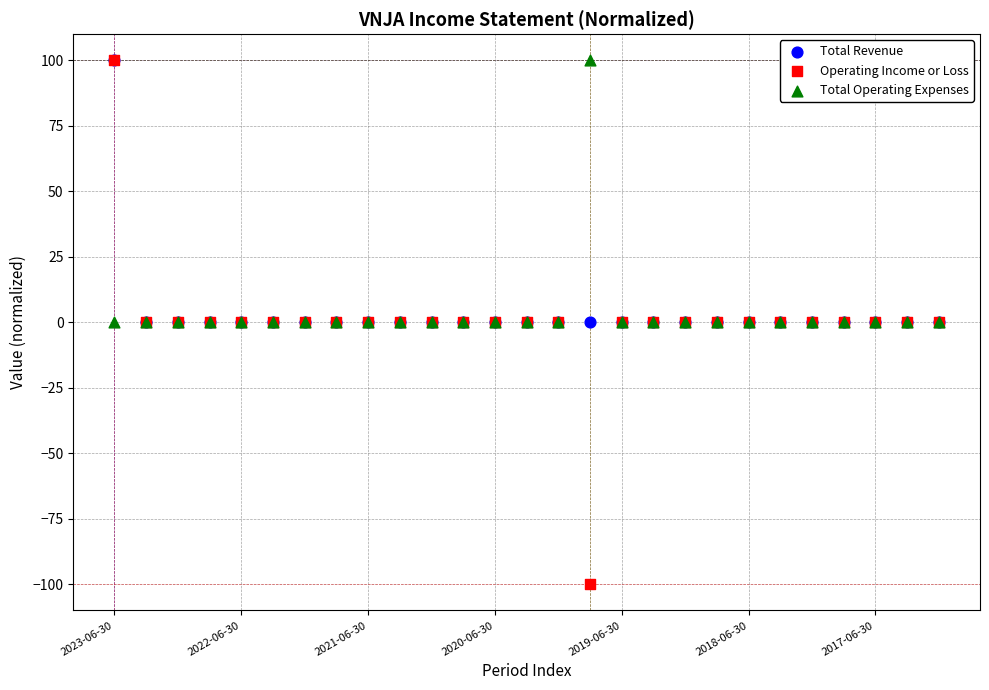

What are all the series names shown in the legend?

Total Revenue, Operating Income or Loss, Total Operating Expenses